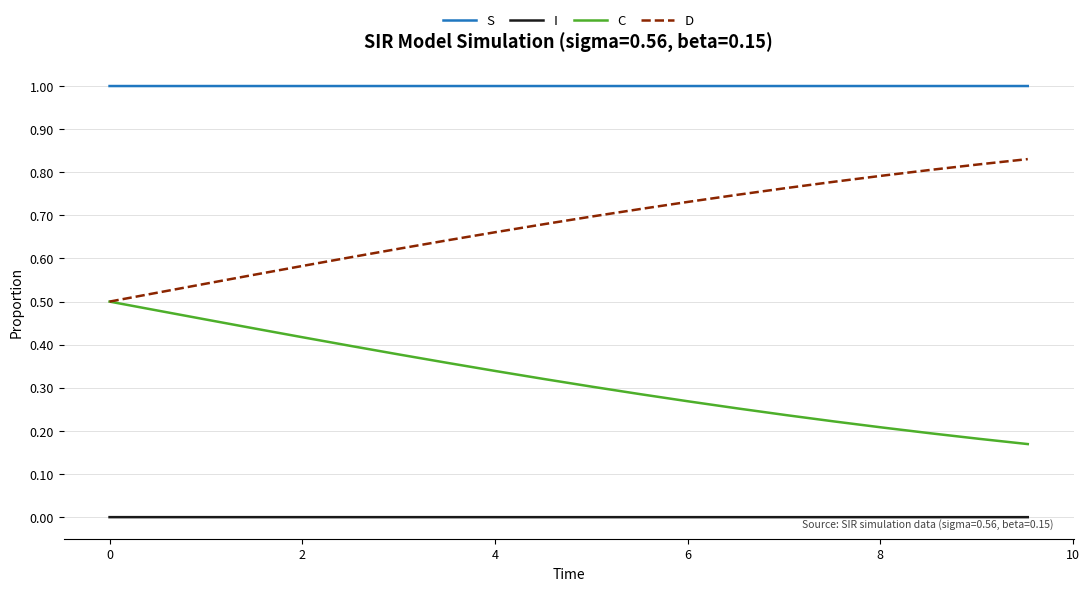

Rank the series by their average value, from lowest to highest.

I, C, D, S